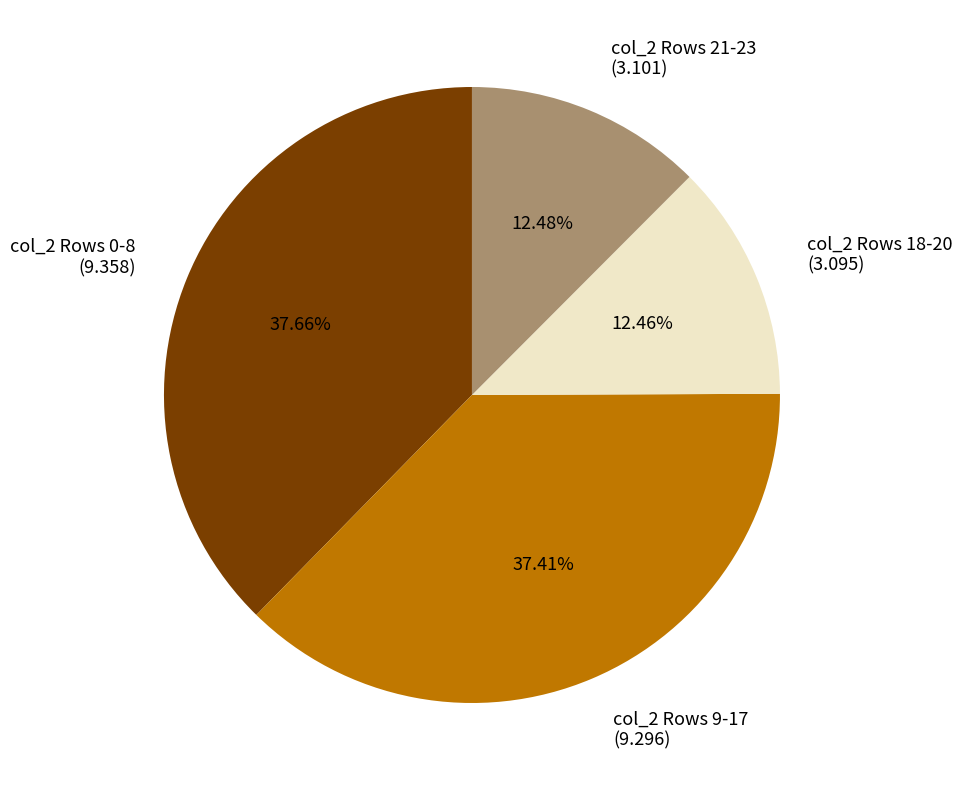

Does any single category account for the majority?

No